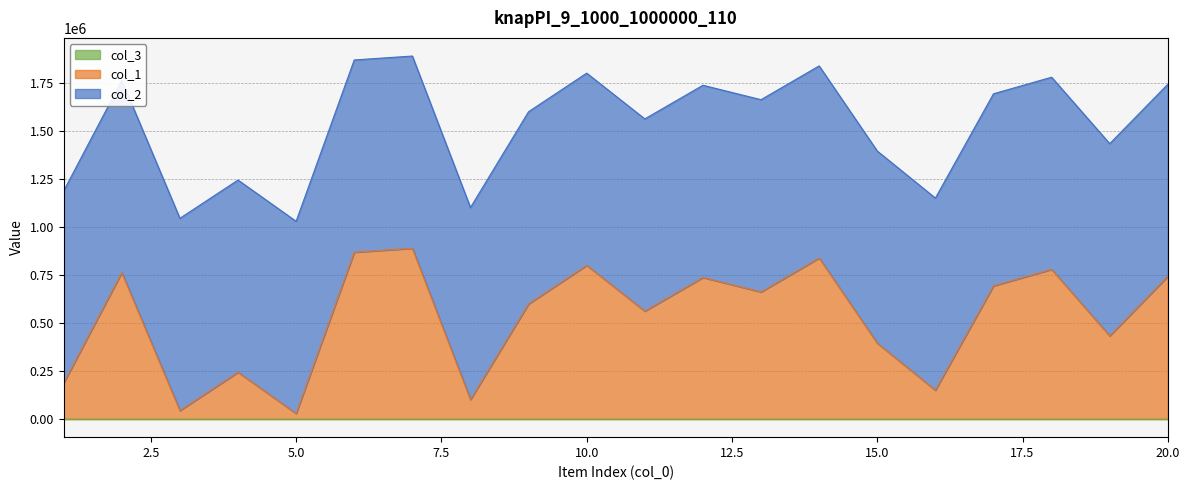

The col_2 series shows 1000569 at 10. True or false?

True